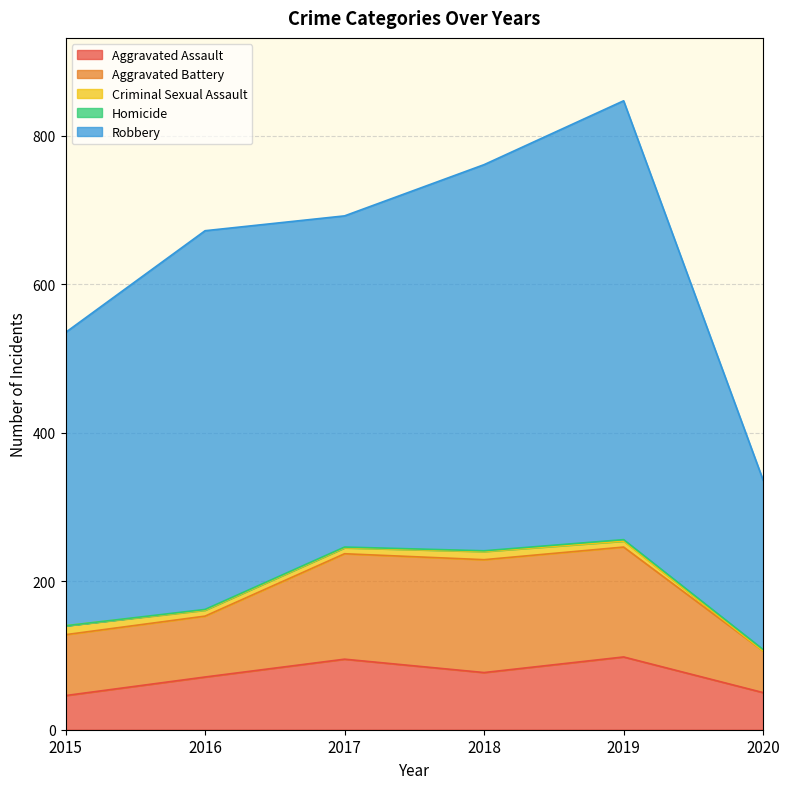

Between 2015 and 2020, which series saw the biggest shift?

Robbery